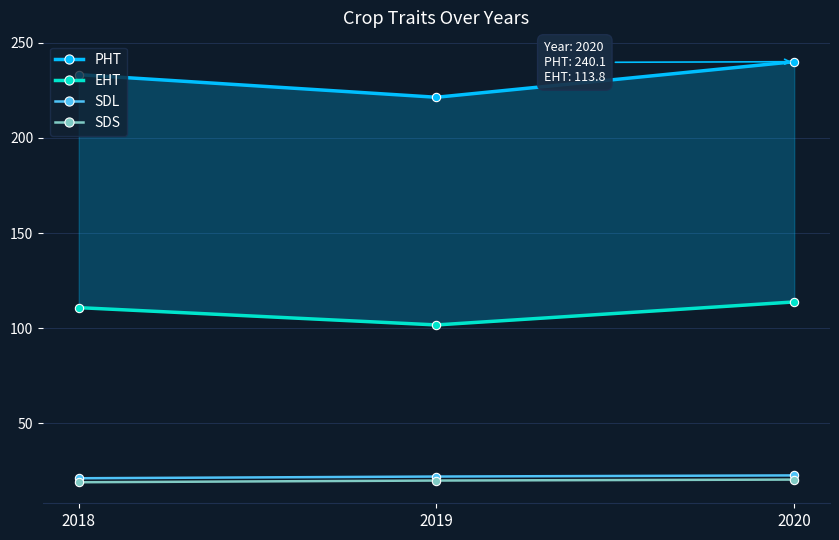

Which series has the widest spread of values?

PHT